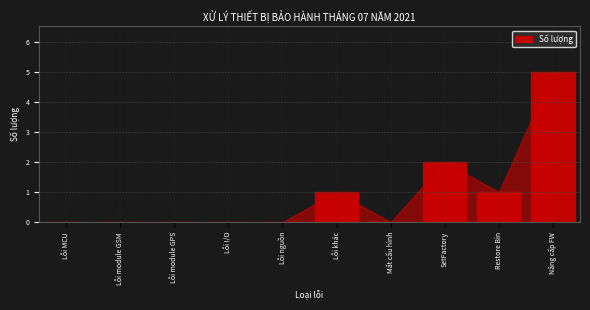

Reading left to right, extract all data points from this chart.

Lỗi MCU=0	Lỗi module GSM=0	Lỗi module GPS=0	Lỗi I/O=0	Lỗi nguồn=0	Lỗi khác=1	Mất cấu hình=0	SetFactory=2	Restore Bin=1	Nâng cấp FW=5